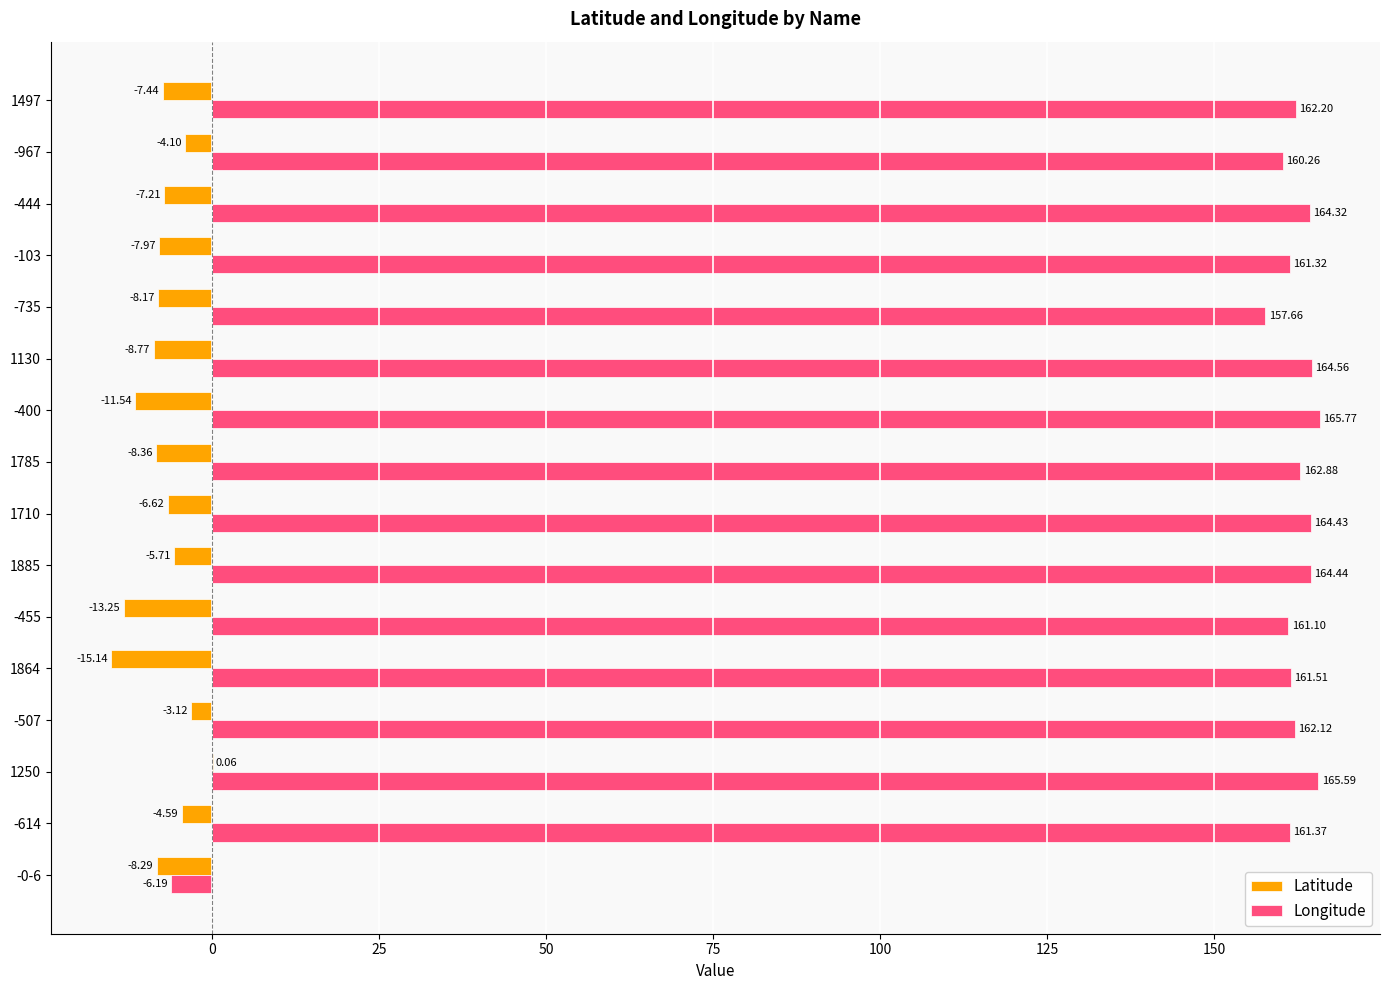

Which series has the largest total across all categories?

Longitude